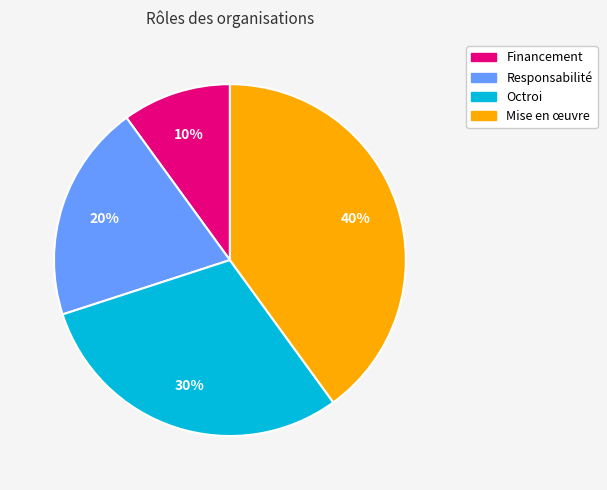

What is the ratio of the value at Financement to the value at Responsabilité?

0.5